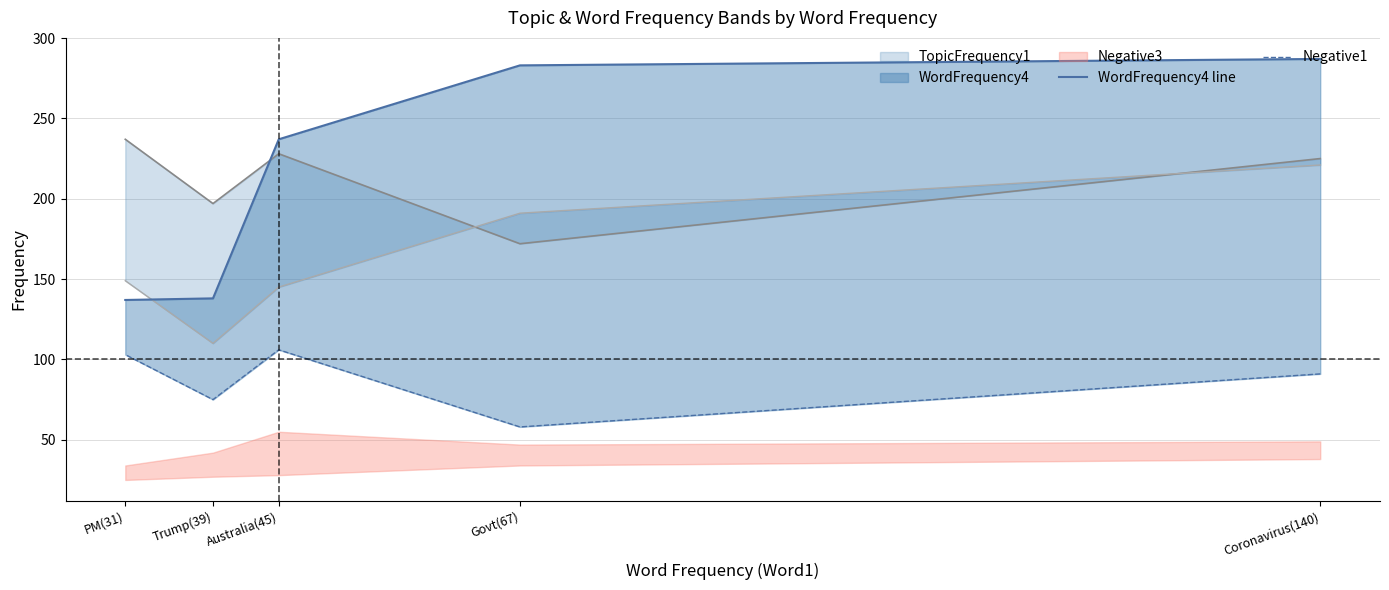

What is the label of the 3rd point from the right?

Australia(45)